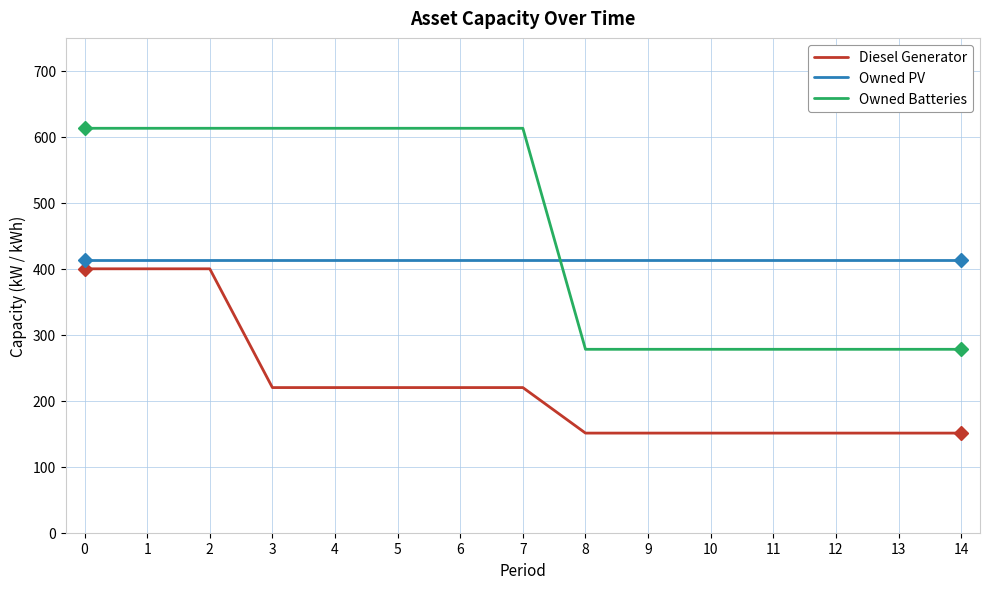

Is the value of Diesel Generator at 3 greater than the value of Owned Batteries at 12?

No